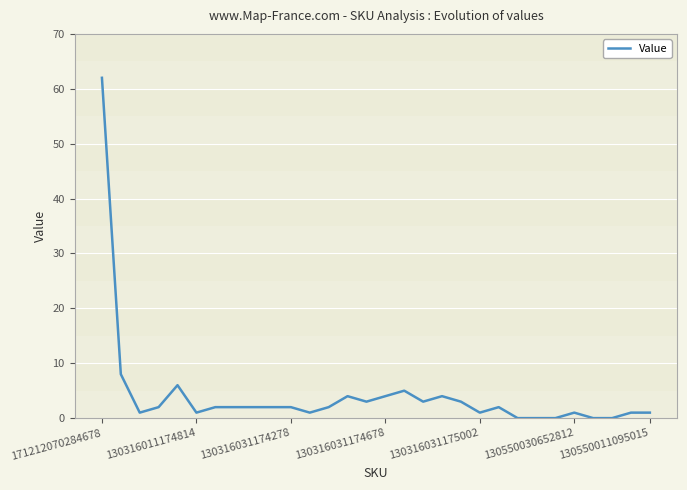

What is the greatest value displayed?

62